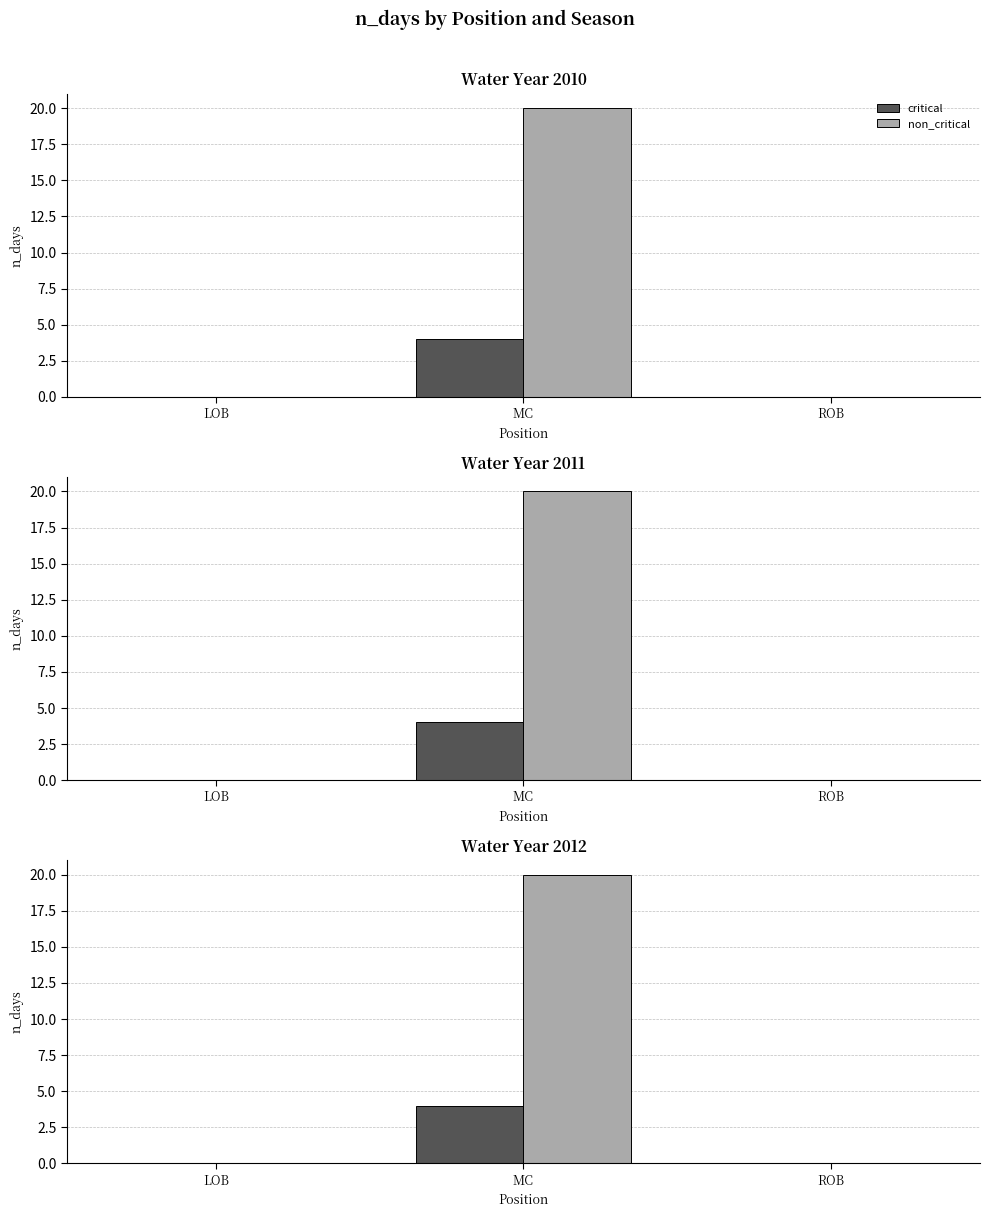

True or false: critical has a value of 0 at LOB.

True